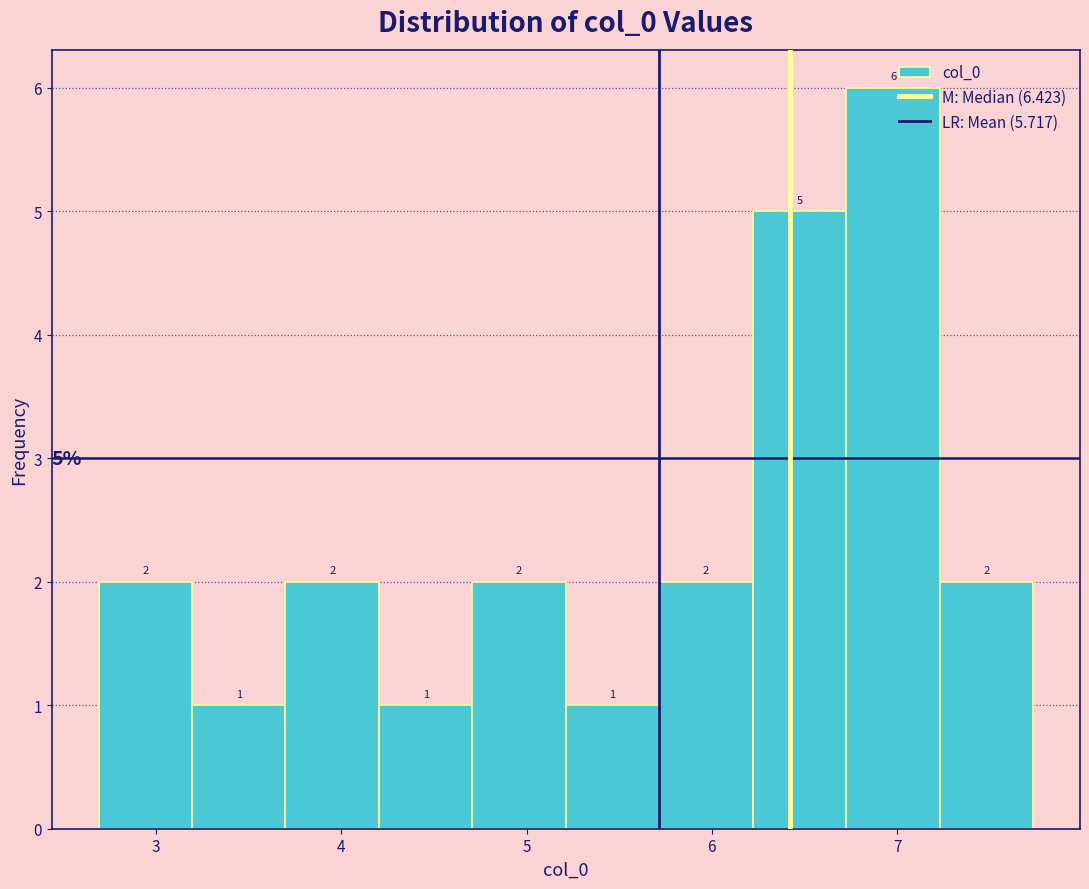

Reading left to right, list every bar in this chart as the range it spans on the x-axis followed by its height. The bar edges are not printed on the chart, so give them approximately, as read against the axis.

2.7 to 3.2: 2
3.2 to 3.7: 1
3.7 to 4.2: 2
4.2 to 4.7: 1
4.7 to 5.2: 2
5.2 to 5.7: 1
5.7 to 6.2: 2
6.2 to 6.7: 5
6.7 to 7.2: 6
7.2 to 7.7: 2